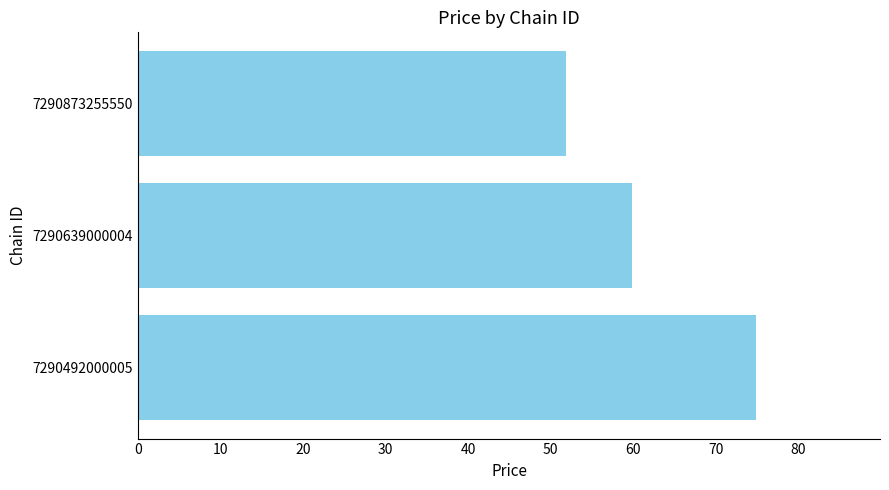

Reading bottom to top, list all the values displayed in this chart.

74.9	59.9	51.9